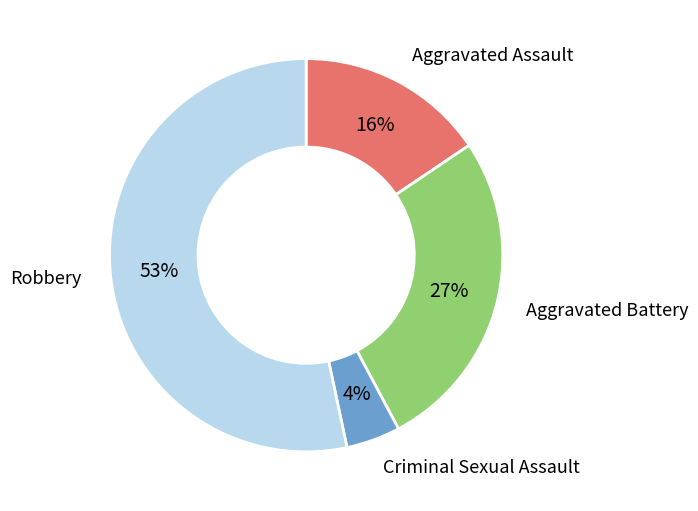

To the nearest percent, what is the difference between the largest and smallest slice percentages?

49%